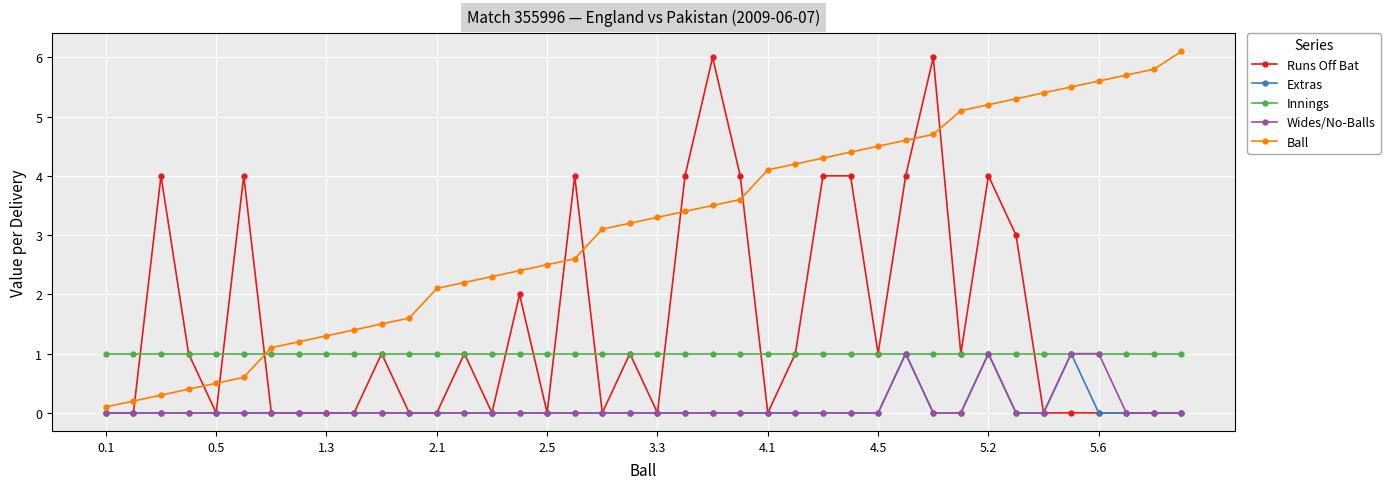

Which series has the largest total across all categories?

Ball